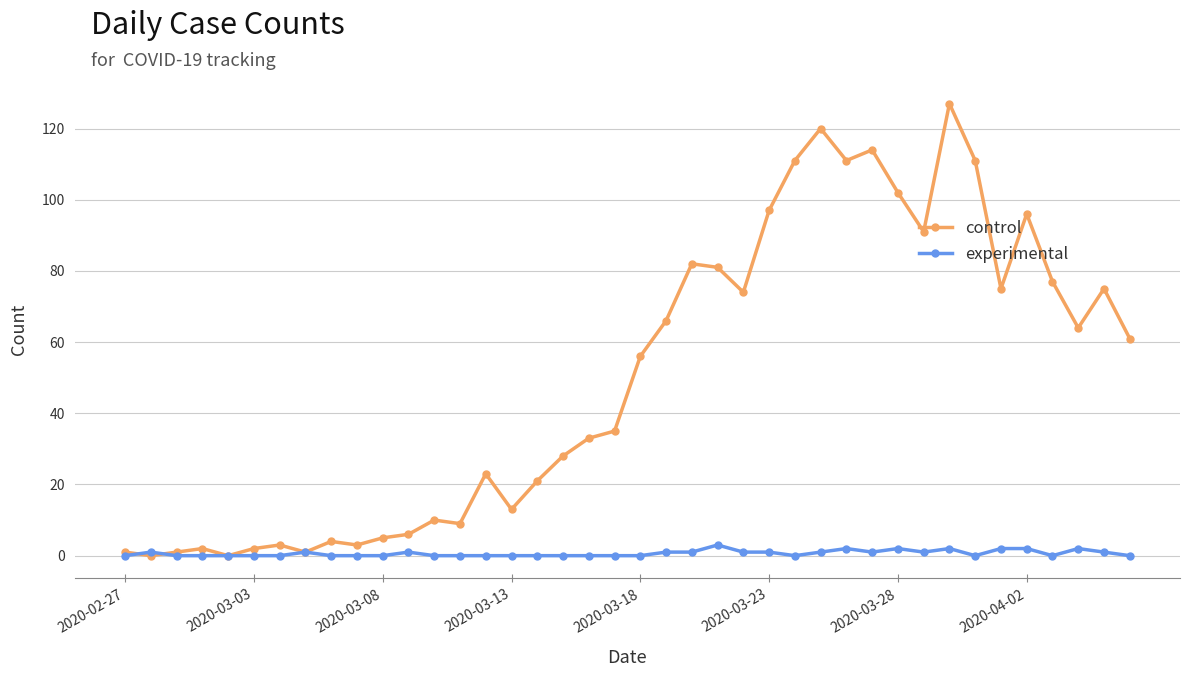

How many categories are shown in the chart?

40